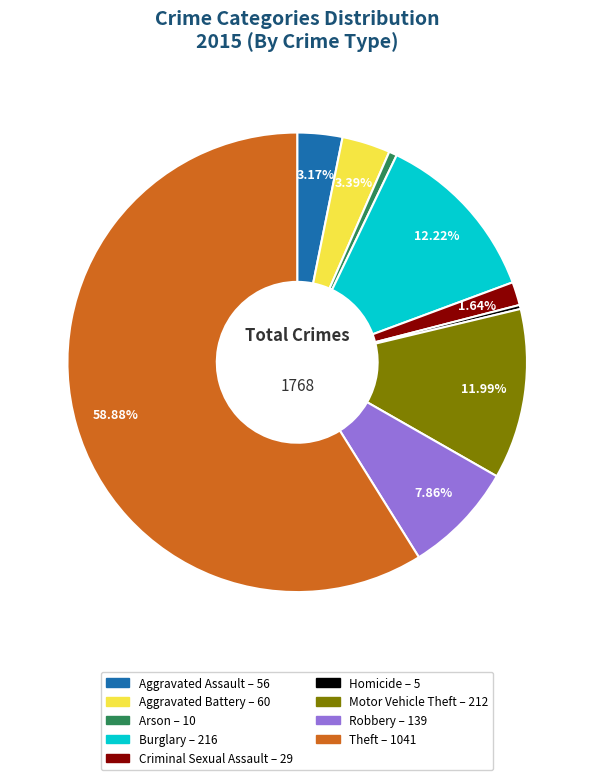

What portion of the pie excludes Aggravated Battery?

96.6%